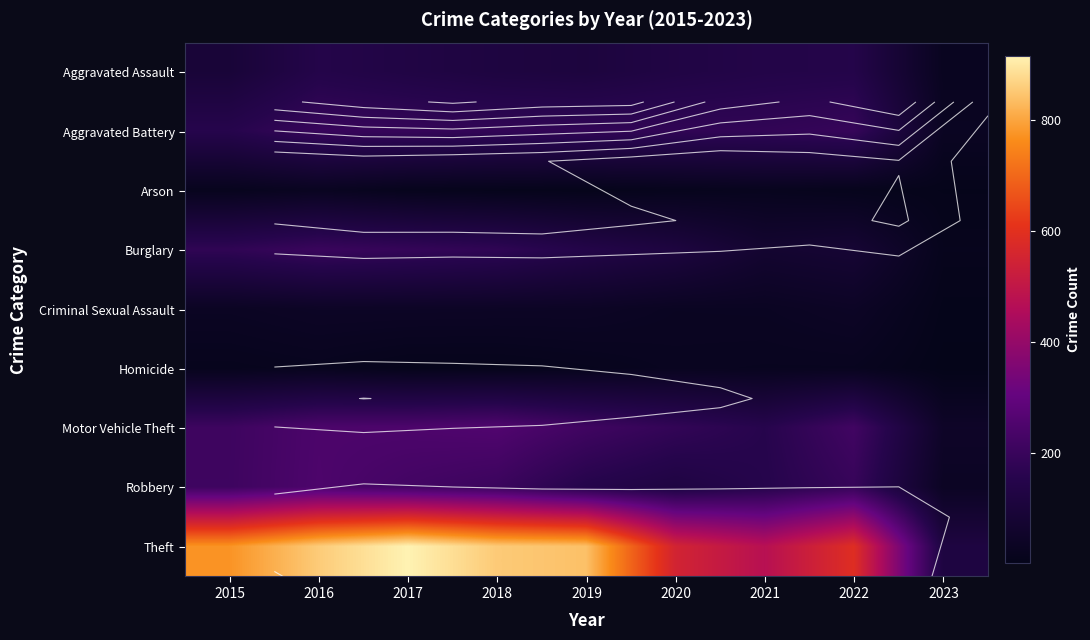

The Robbery series shows 124 at 2020. True or false?

True